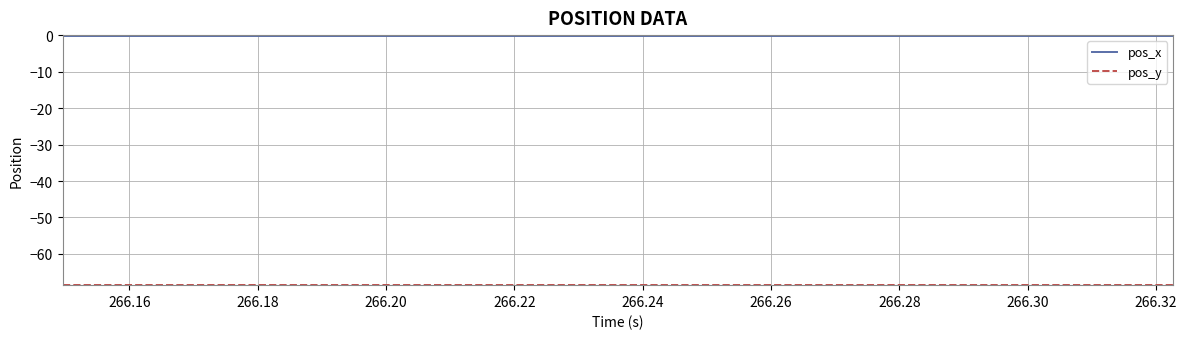

Which series has the largest total across all categories?

pos_x